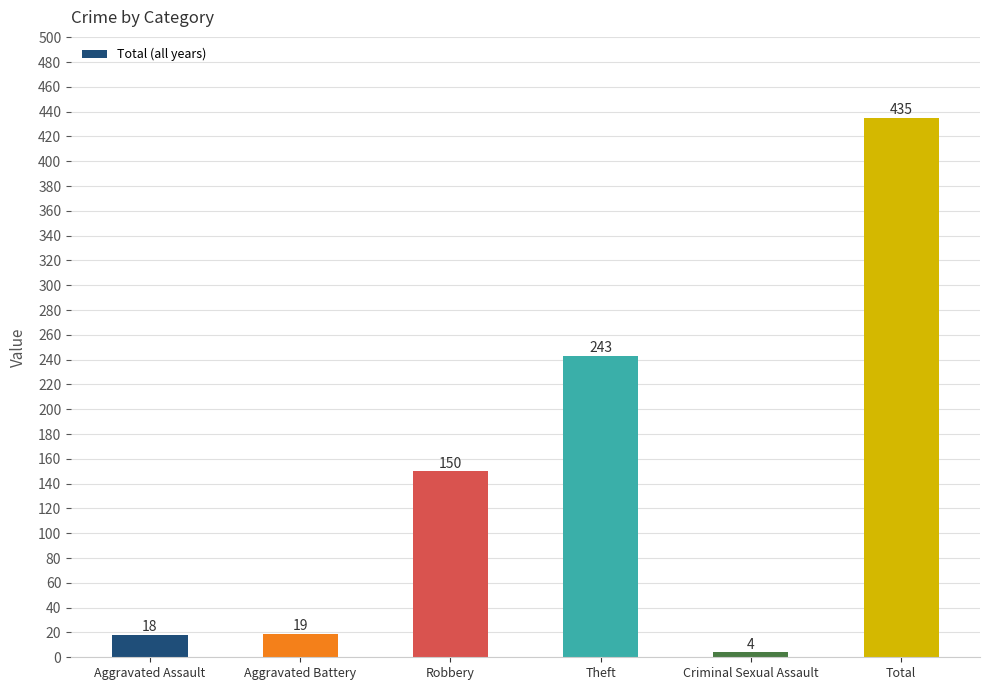

What is the change in value from Aggravated Assault to Theft?

+225